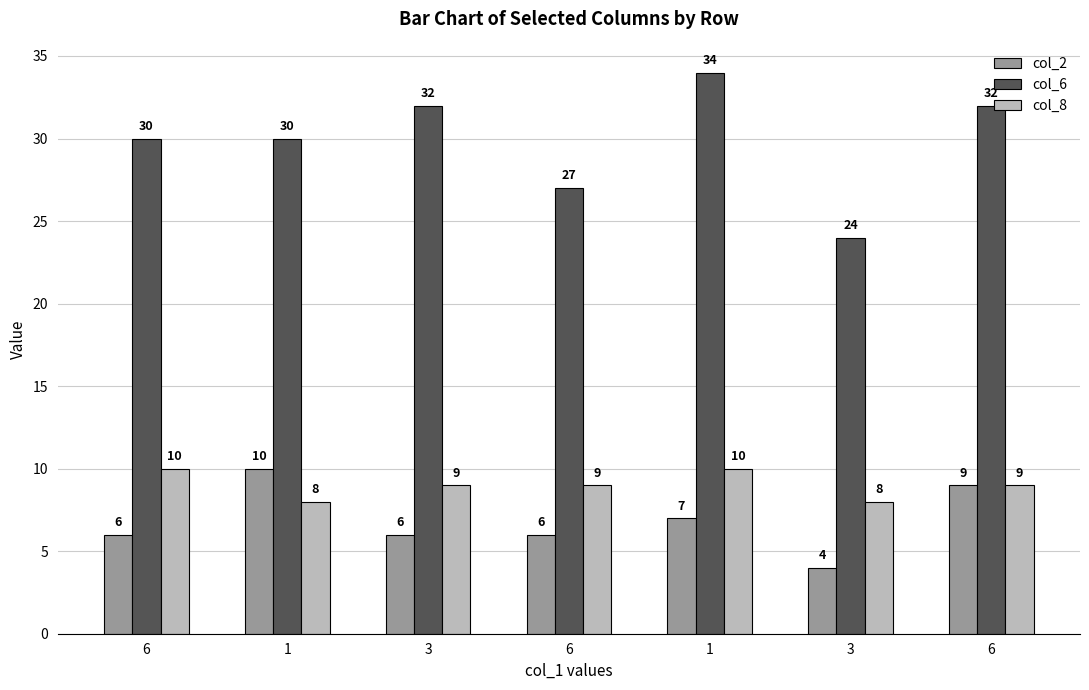

At how many categories does at least one series exceed 20?

7